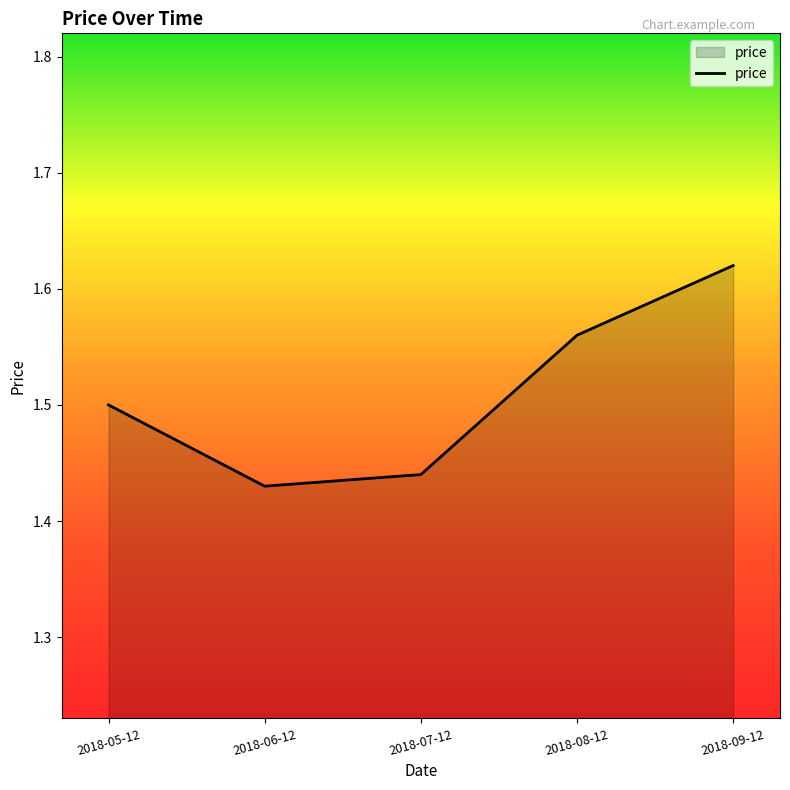

What position from the left is 2018-09-12?

5